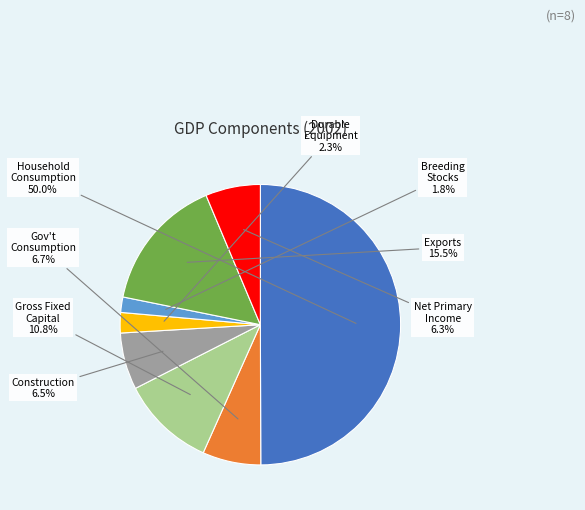

How many slices are in this pie chart?

8